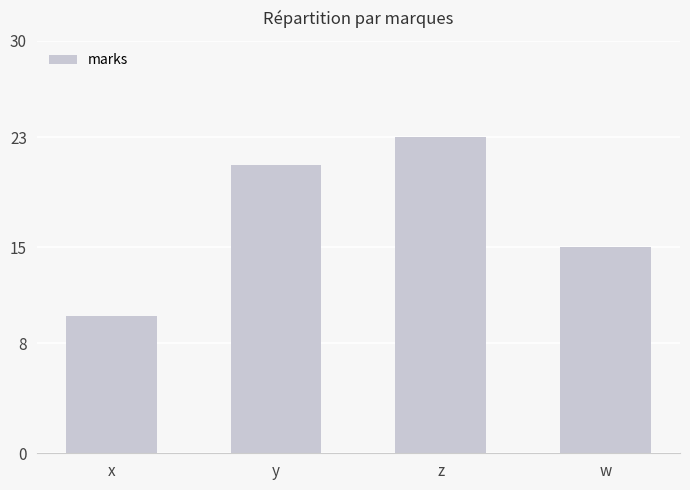

Is it true that the value at y is 36?

False